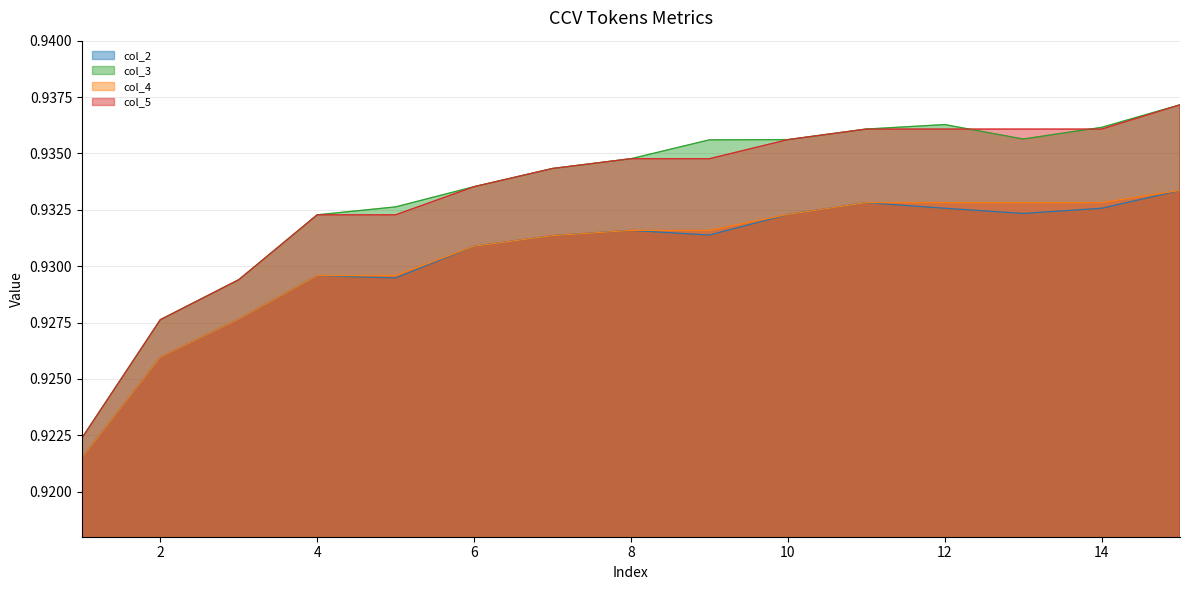

The value of col_3 at 15 is 1.4. True or false?

False